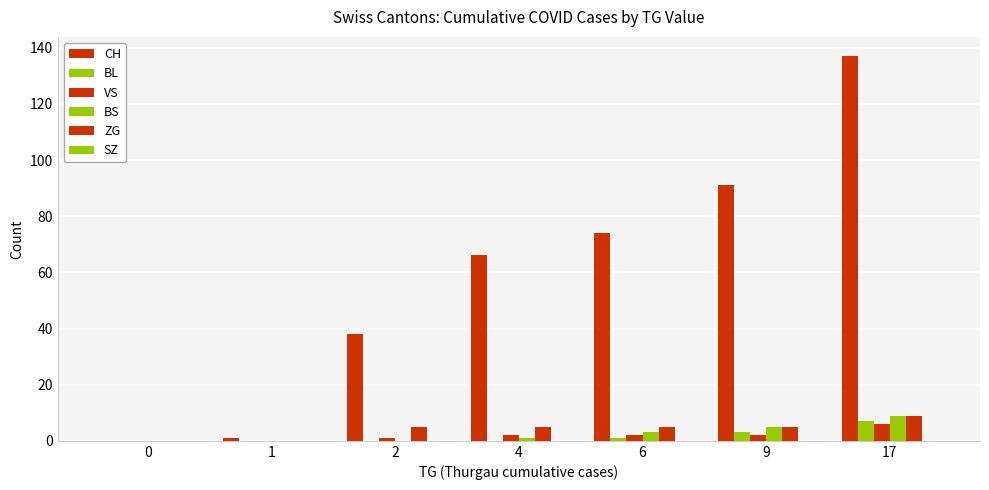

How many data points does each series have?

7